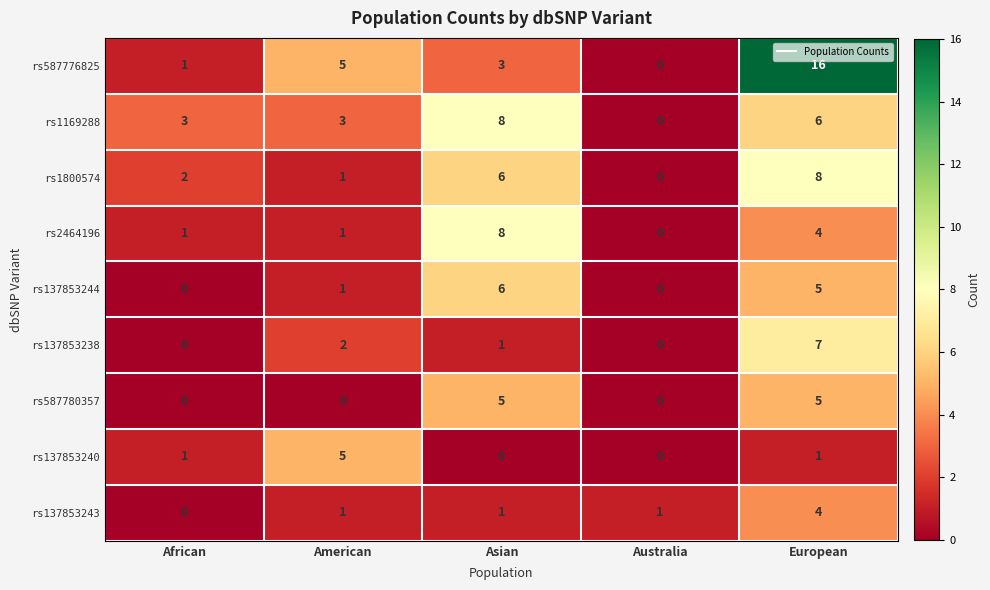

What is the total value across all series at Asian?

38